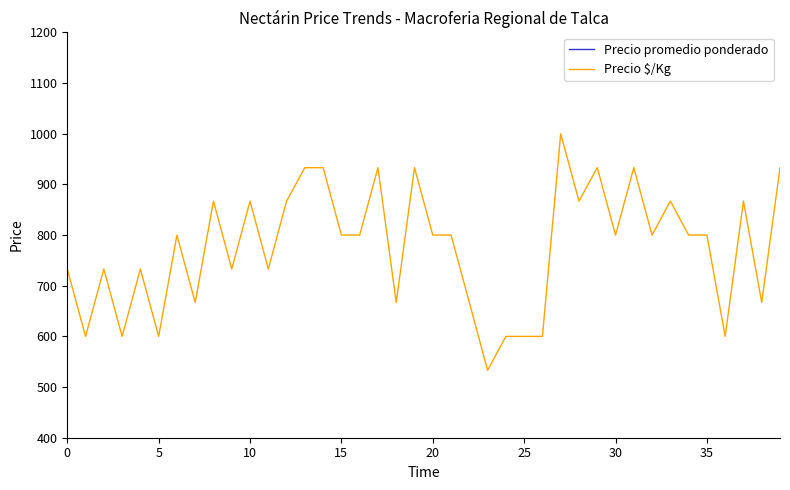

Is it true that Precio $/Kg equals 800 at 35?

True